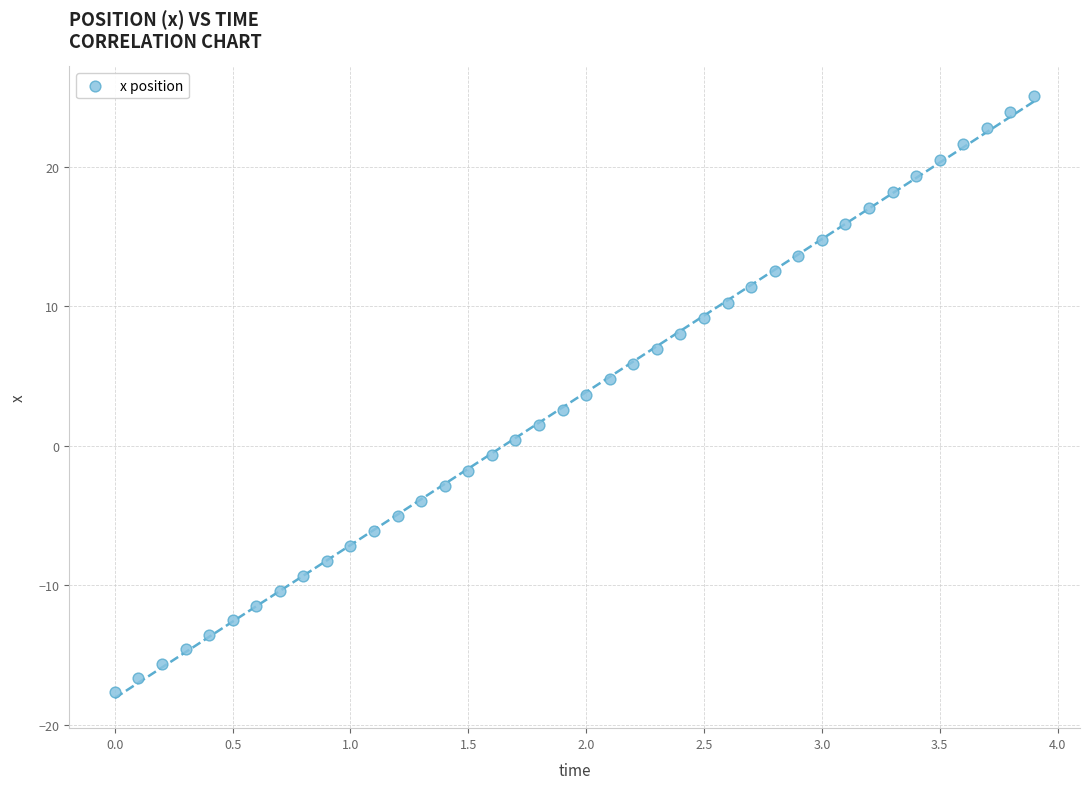

What is the range of Y values (max minus min)?

42.7